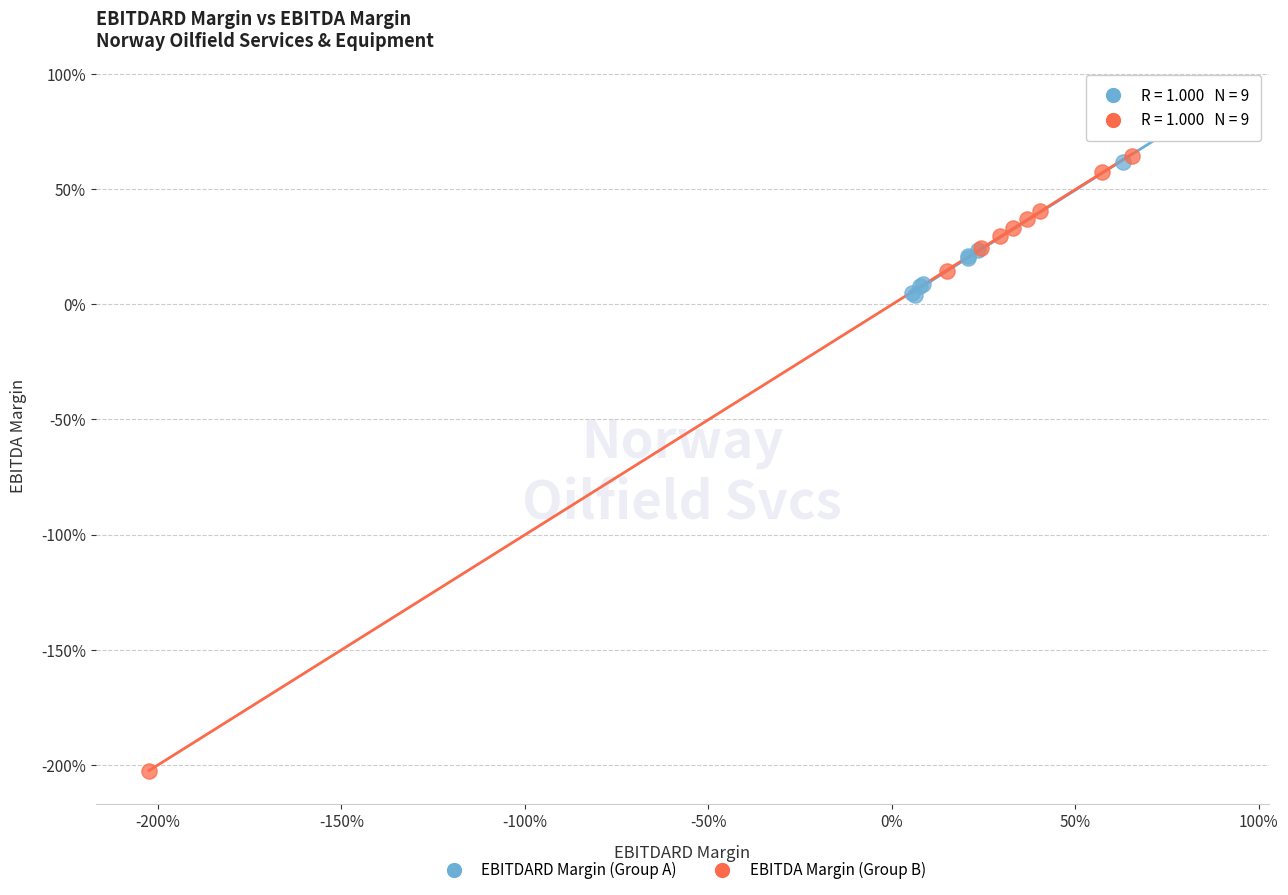

What are all the series names shown in the legend?

EBITDARD Margin (Group A), EBITDA Margin (Group B)